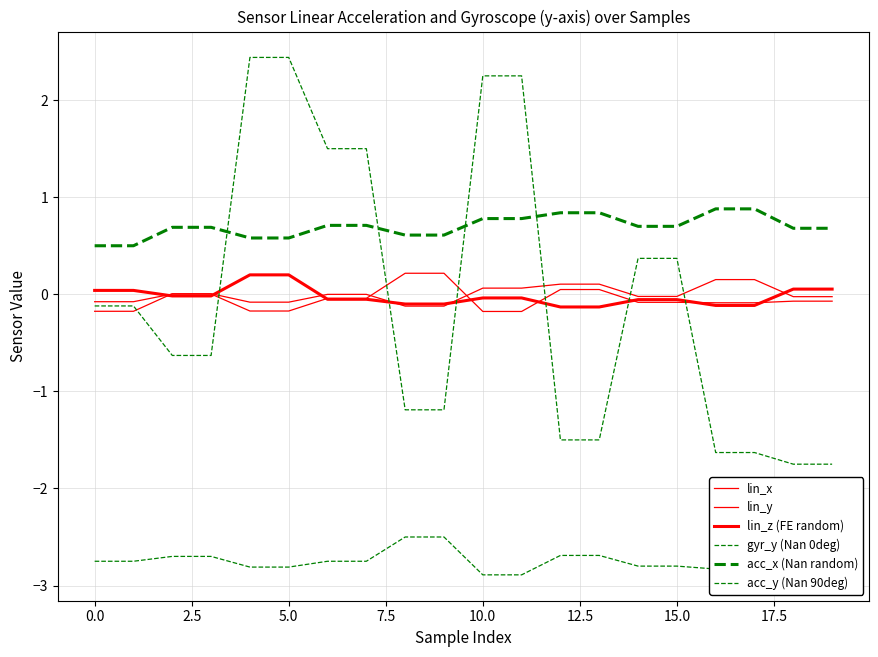

True or false: acc_y (Nan 90deg) and lin_y intersect in this chart.

False